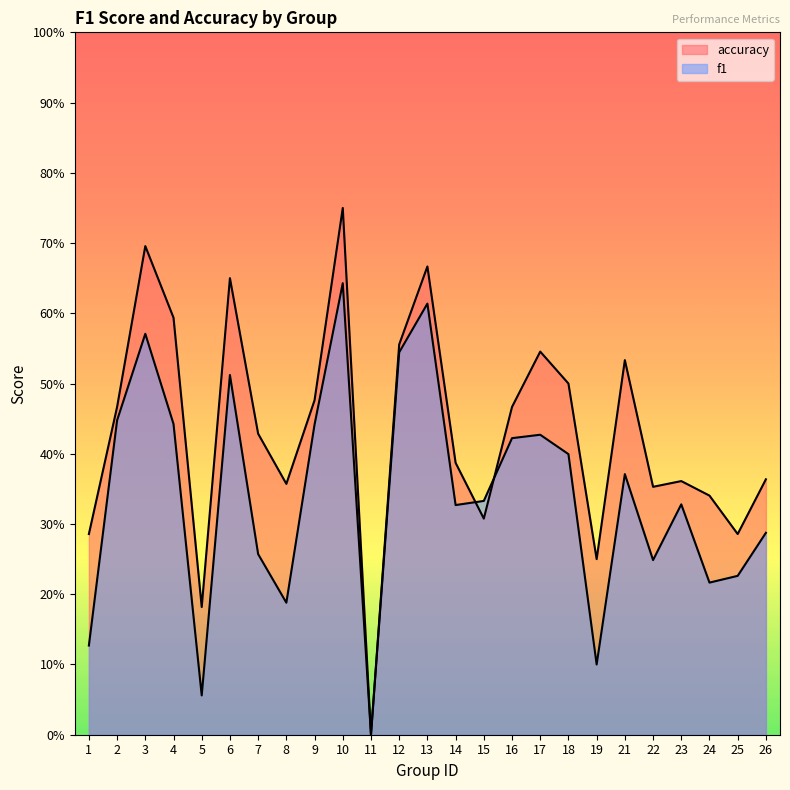

How many lines are shown in the chart?

2